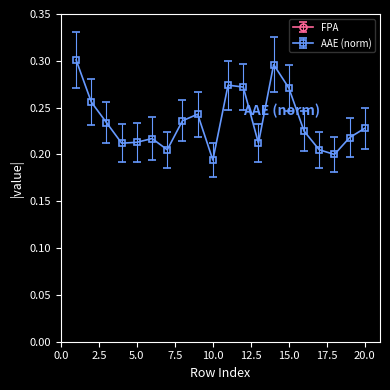

At which label does AAE_norm reach its peak?

1